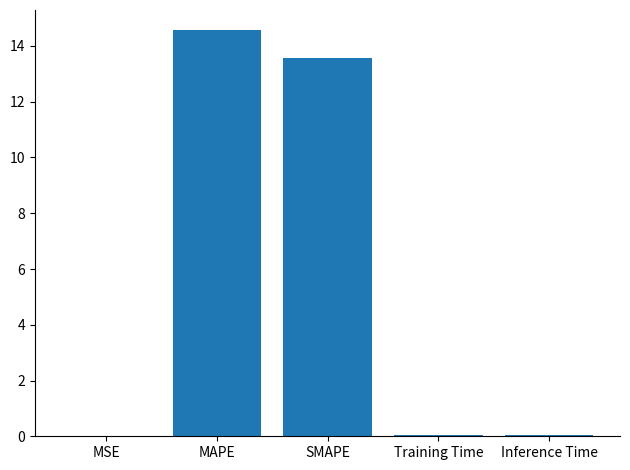

What is the ratio of the value at SMAPE to the value at MAPE?

0.9